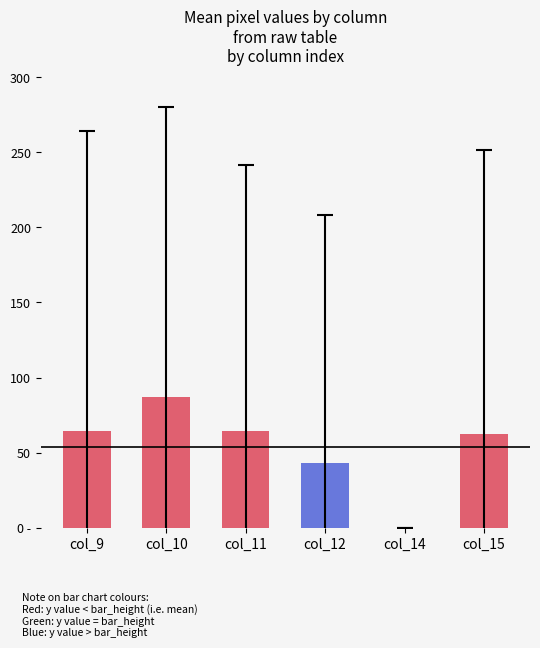

Are the bars horizontal?

No